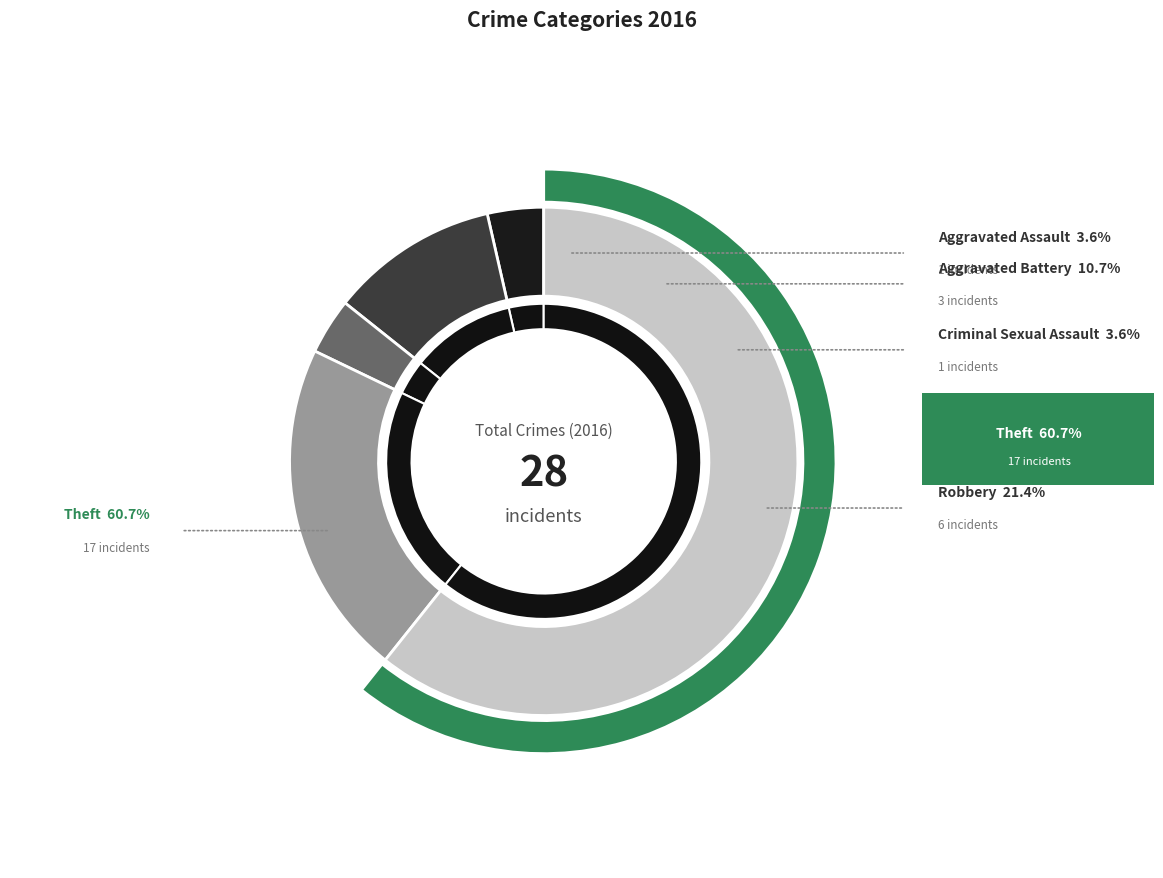

Between Robbery and Aggravated Battery, which is larger?

Robbery